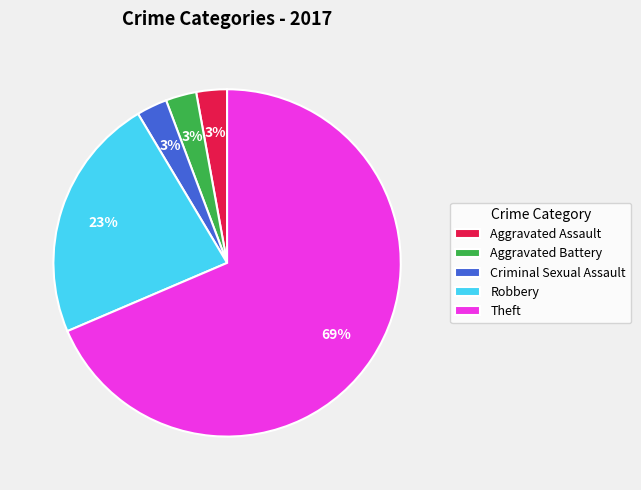

Which has a higher value, Robbery or Aggravated Assault?

Robbery